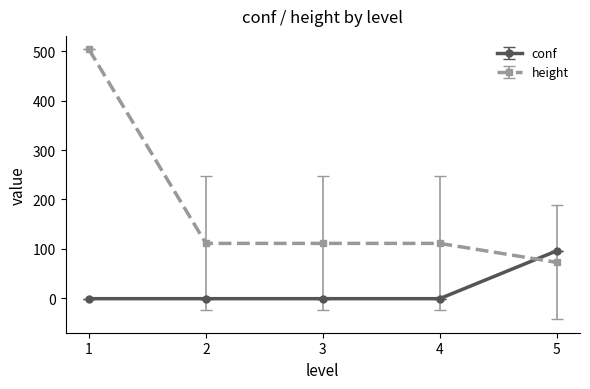

What is the maximum value for conf?

95.8